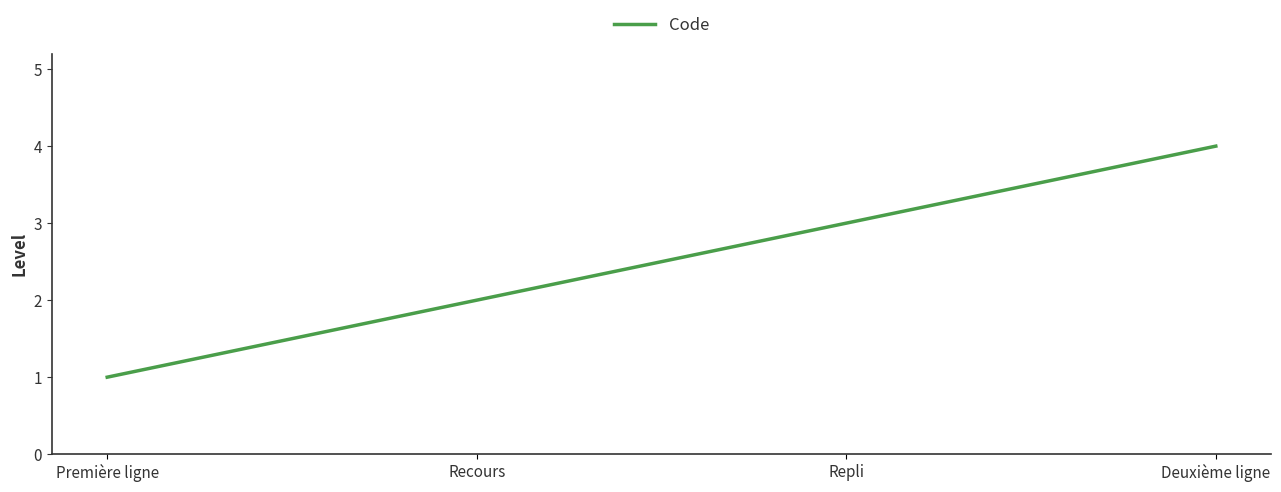

Which category has the lowest value across all series?

Première ligne